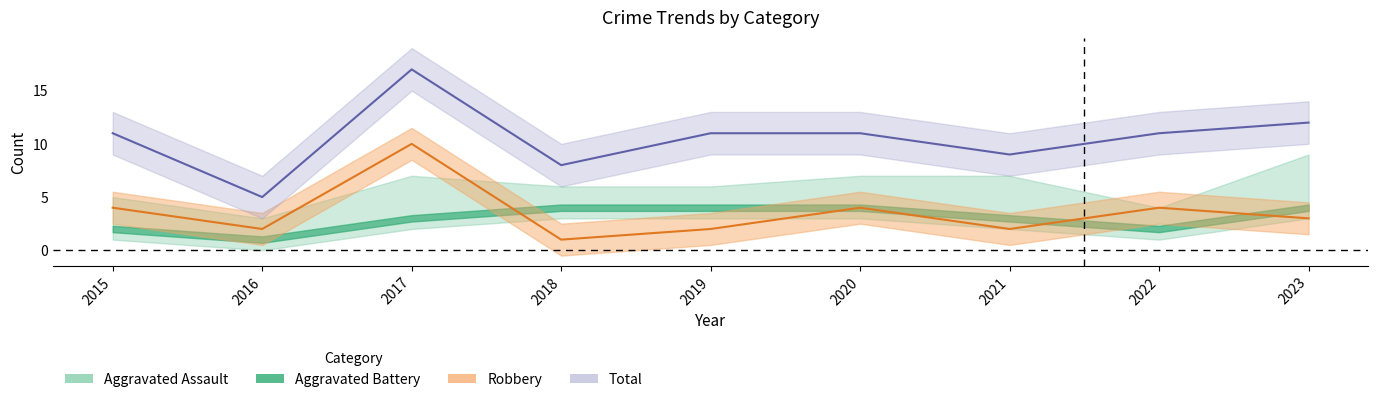

What is the value of the Total point at the 8th from the left?

11